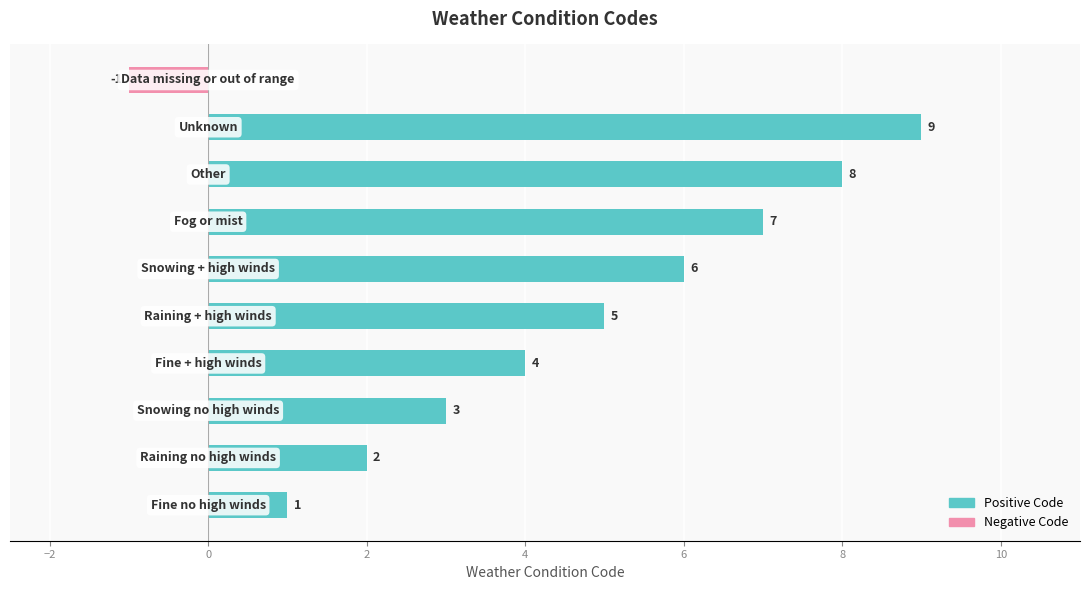

Reading left to right, extract all data points from this chart.

weather_cond_no (positive): 1	2	3	4	5	6	7	8	9	0
weather_cond_no (negative): 0	0	0	0	0	0	0	0	0	-1